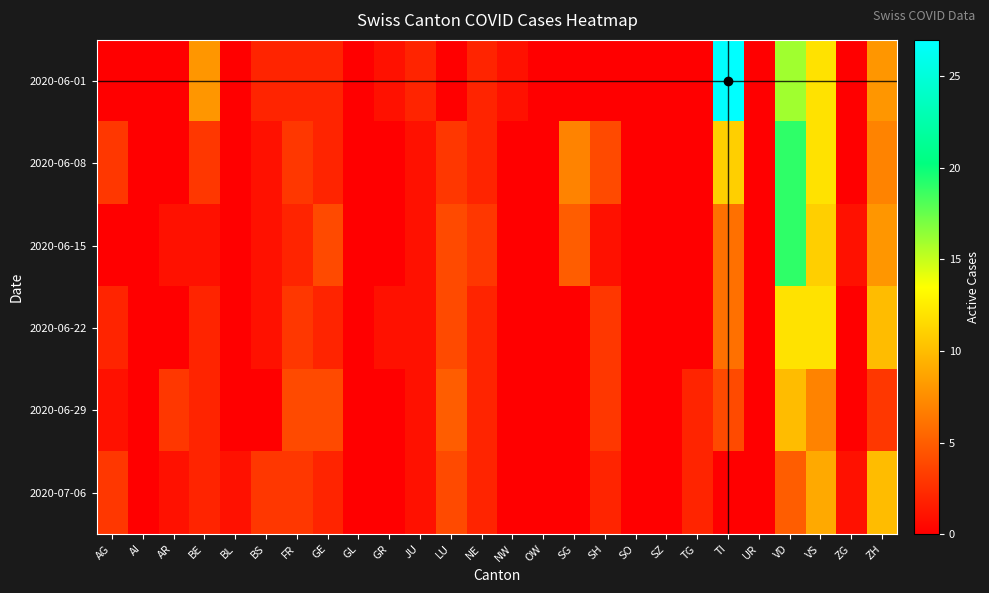

At AI, list the series in order from largest to smallest.

2020-06-01, 2020-06-08, 2020-06-15, 2020-06-22, 2020-06-29, 2020-07-06